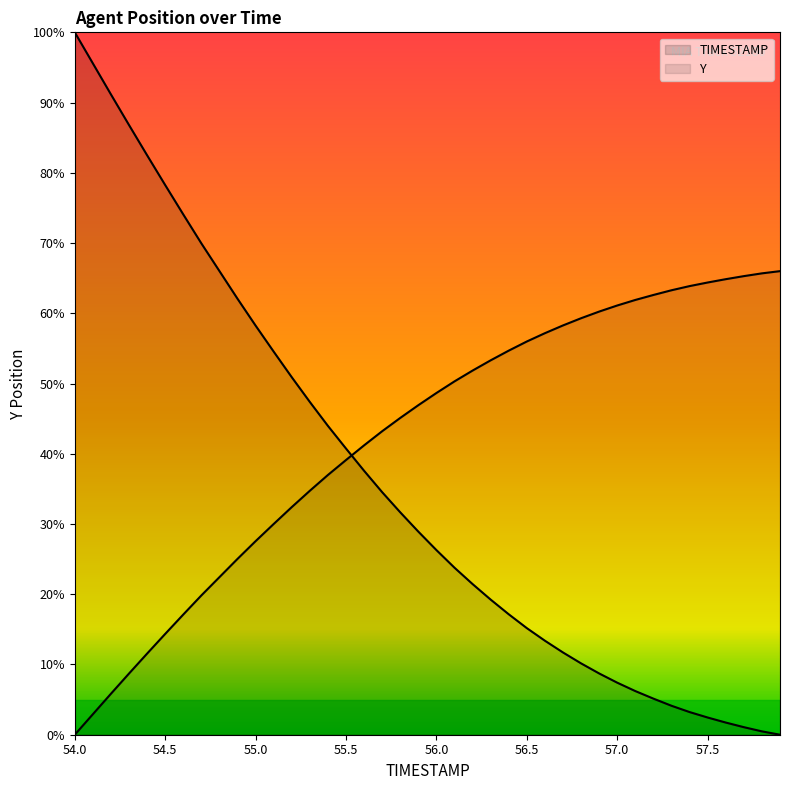

What is the label of the 32nd point from the left?

57.1